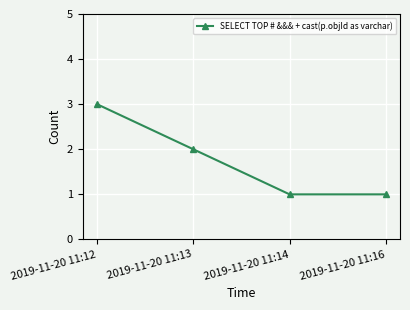

Reading left to right, list all the values displayed in this chart.

2019-11-20 11:12=3	2019-11-20 11:13=2	2019-11-20 11:14=1	2019-11-20 11:16=1